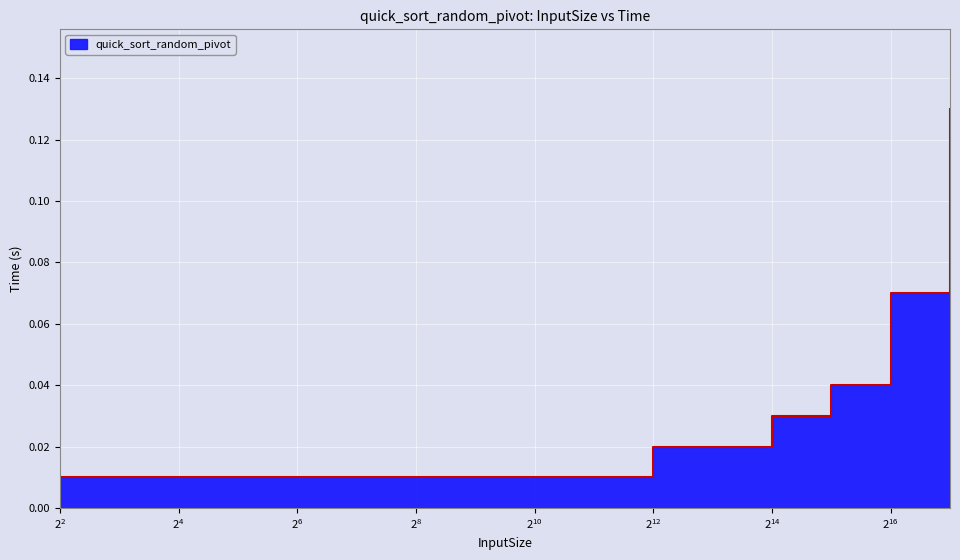

Between 64 and 32, which is larger?

64